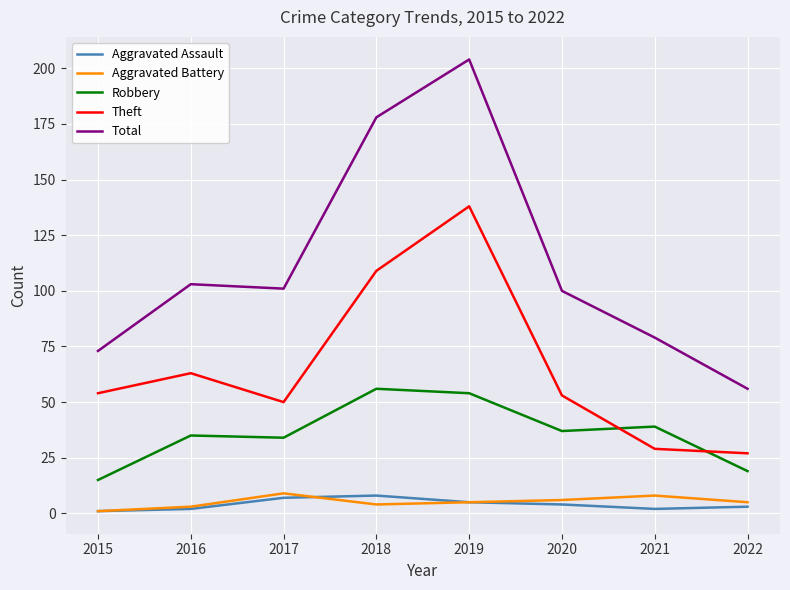

What are all the series names shown in the legend?

Aggravated Assault, Aggravated Battery, Robbery, Theft, Total